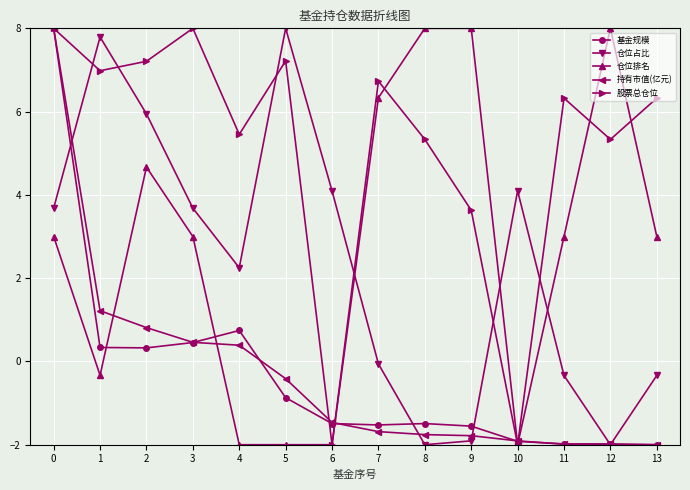

What are all the series names shown in the legend?

基金规模, 仓位占比, 仓位排名, 持有市值(亿元), 股票总仓位